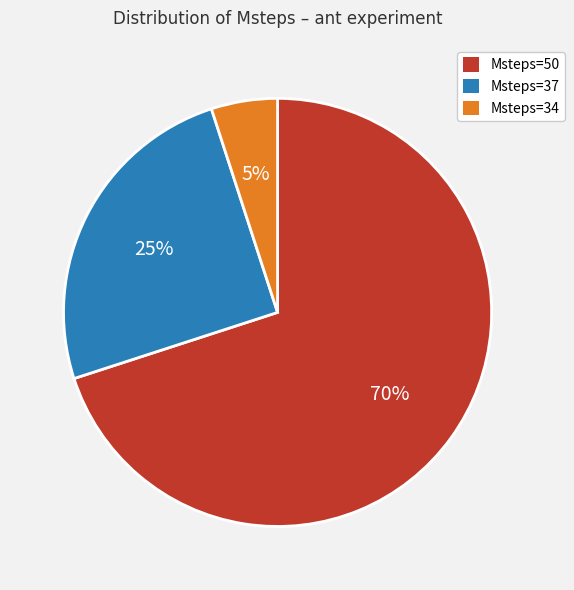

Is the sum of Msteps=34 and Msteps=37 greater than half?

No